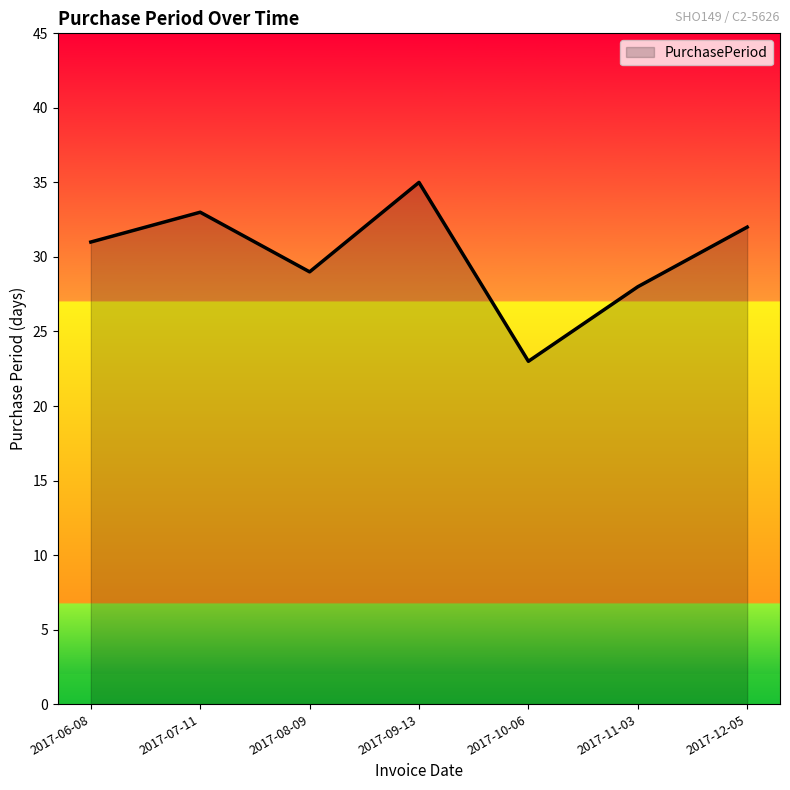

How many categories are shown in the chart?

7